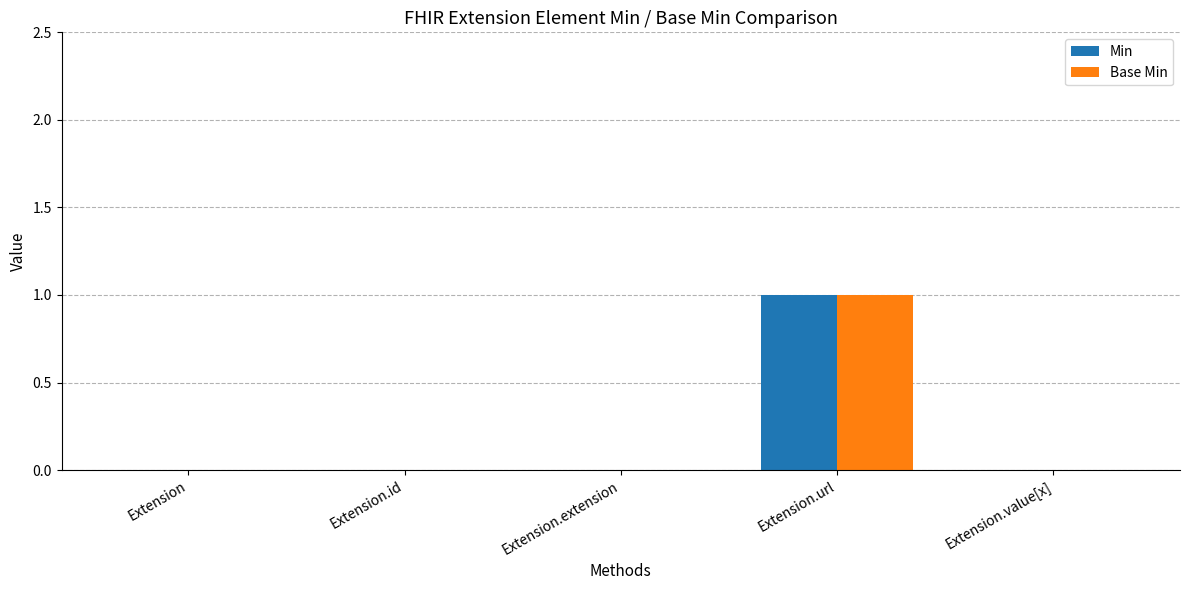

At which category is the sum across all series the highest?

Extension.url